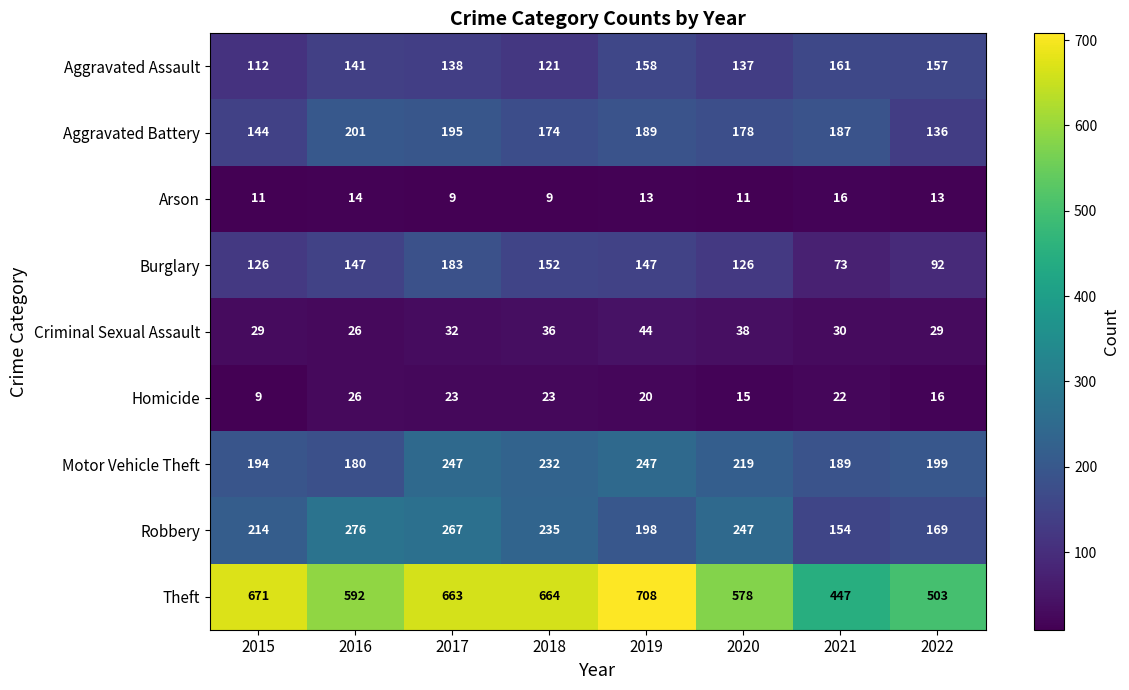

What is the difference between the Criminal Sexual Assault values at 2019 and 2022?

15